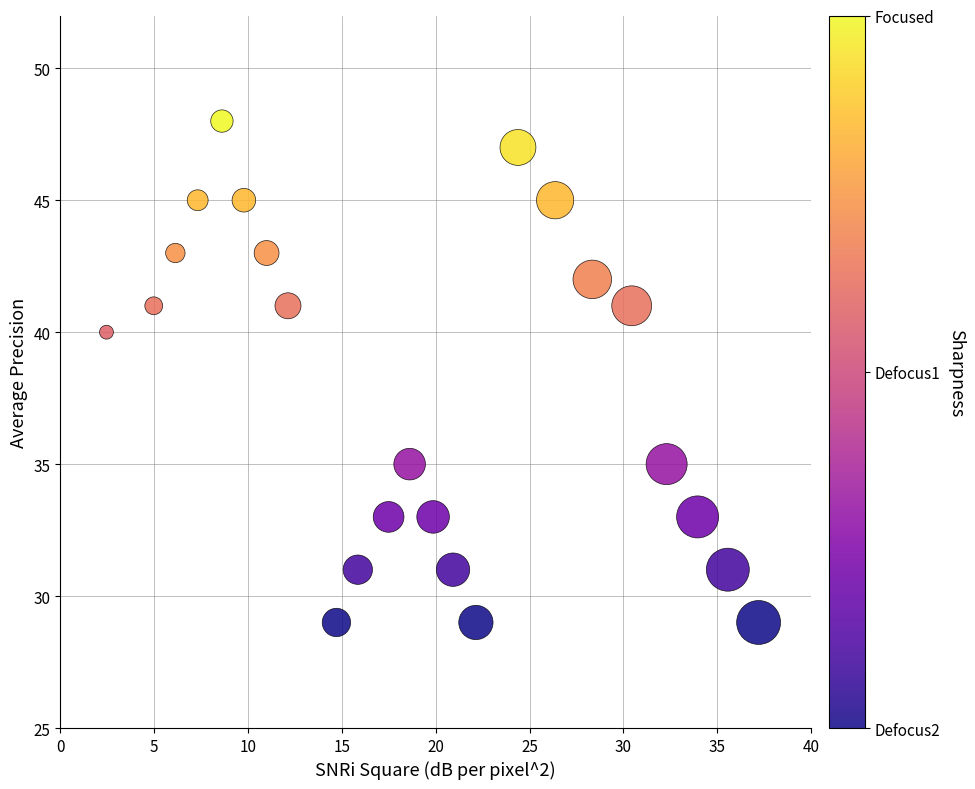

What Y value in the scatter plot is closest to 38?

40